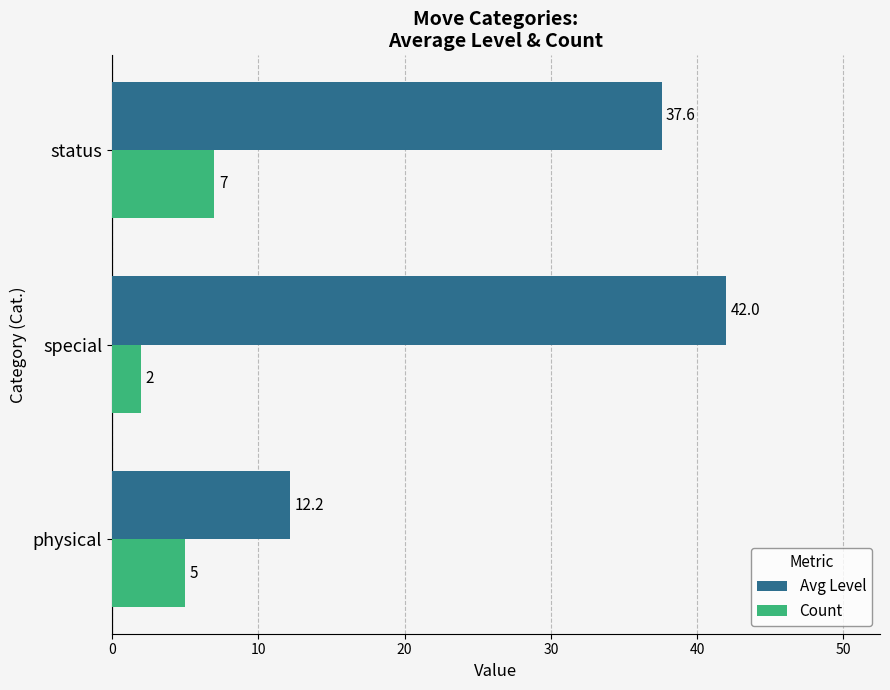

The value of Avg Level at physical is 6.9. True or false?

False